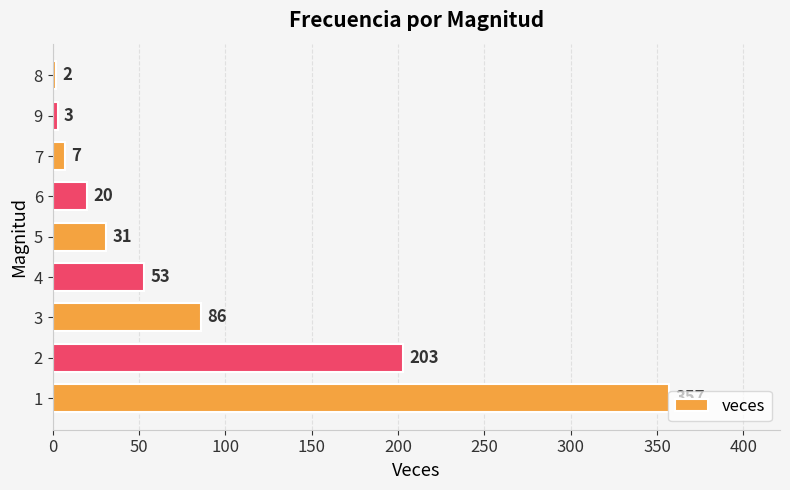

At which label is the value closest to 179?

2